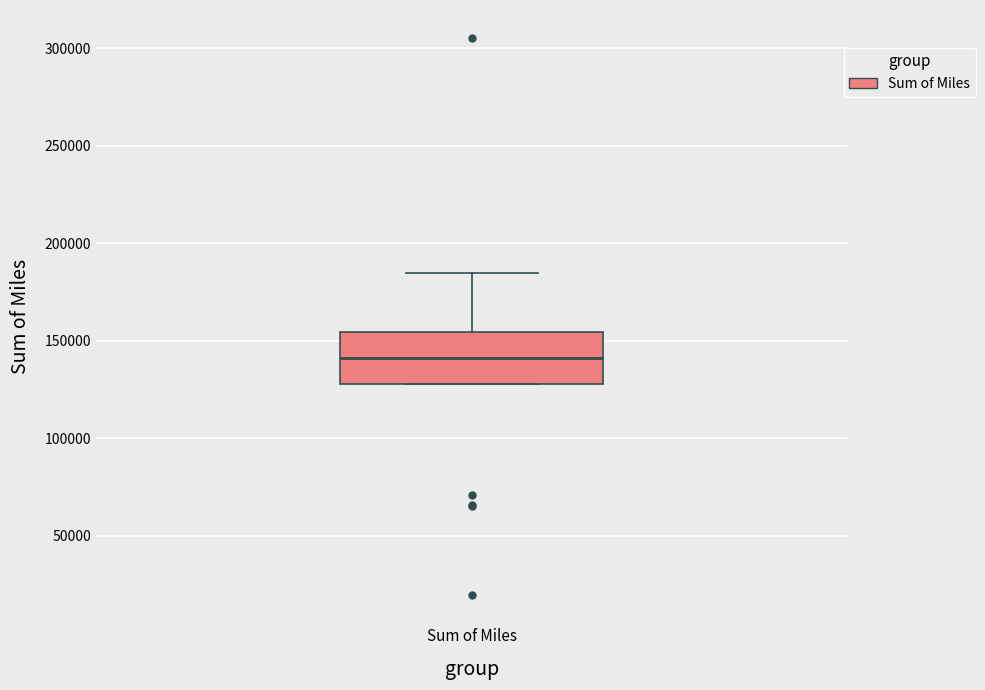

Transcribe this box plot: give where the median line is, the range the box spans, and where the two whiskers end, as read against the y-axis. The values are not printed on the chart, so give them approximately, as read against the axis.

median 140000, box 130000 to 155000, whiskers 130000 to 185000